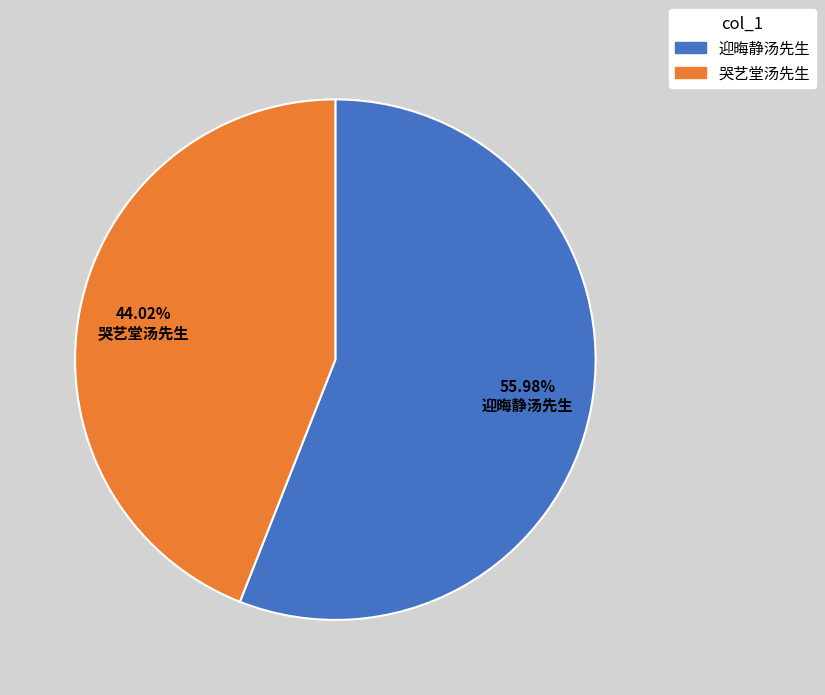

To the nearest percent, what is the difference between the largest and smallest slice percentages?

12%